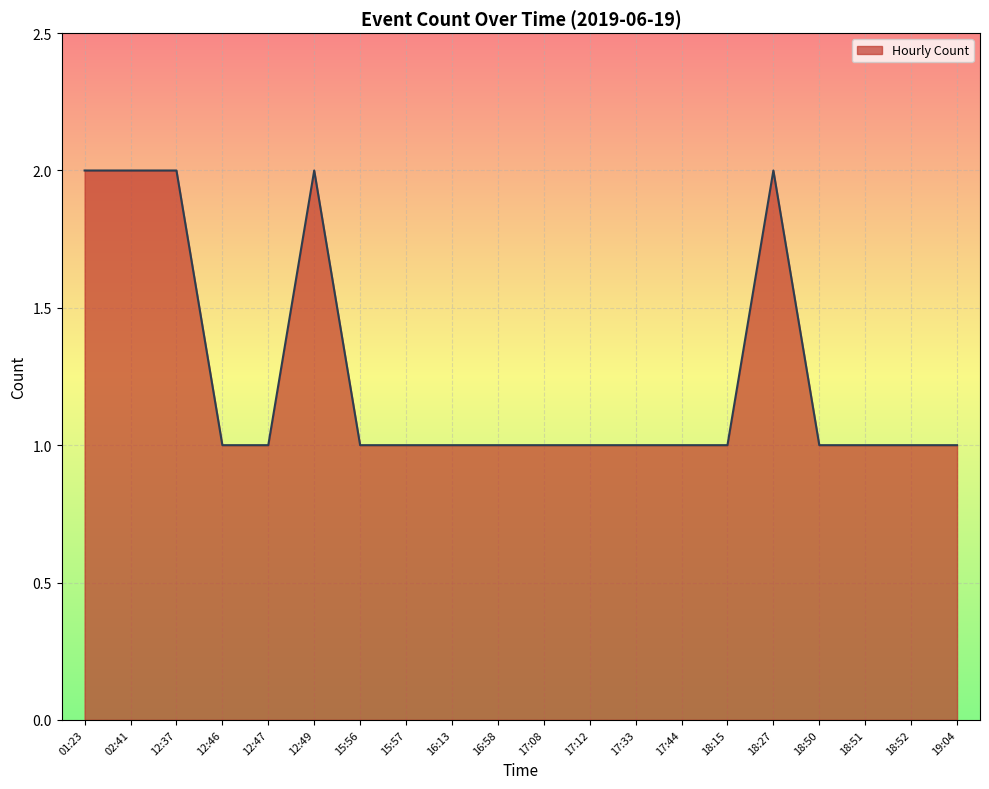

What position from the right is 18:27?

5